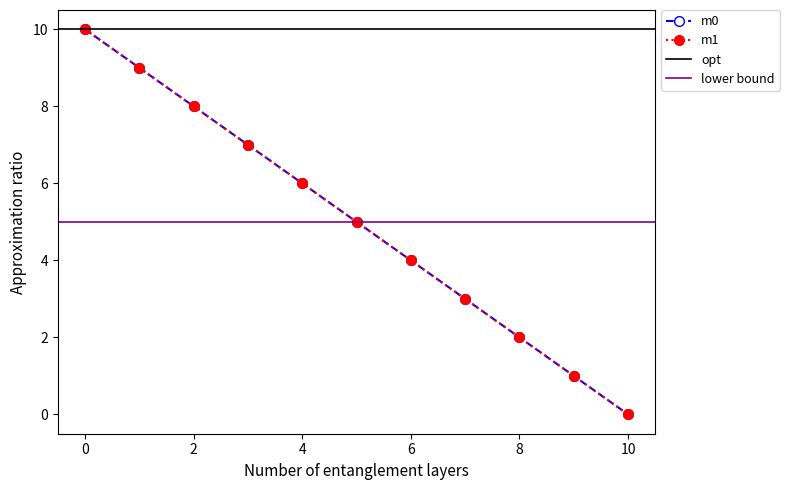

At 0, list the series in order from smallest to largest.

m0, m1